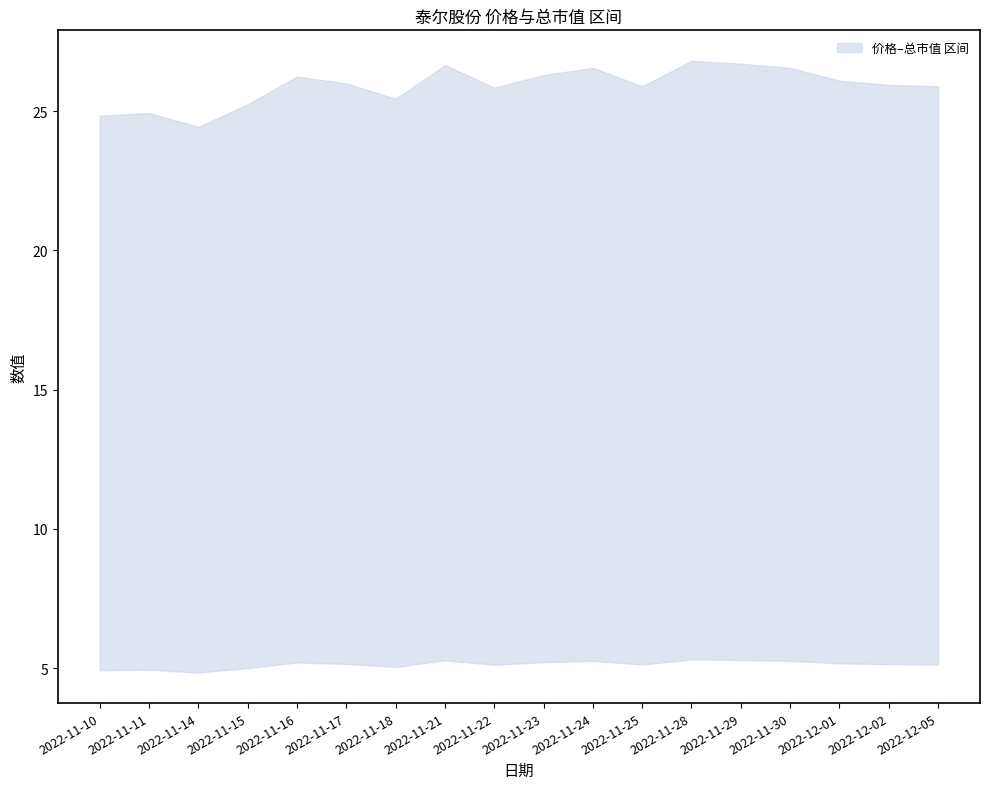

How many data points in 总市值(亿元) are less than 25?

3